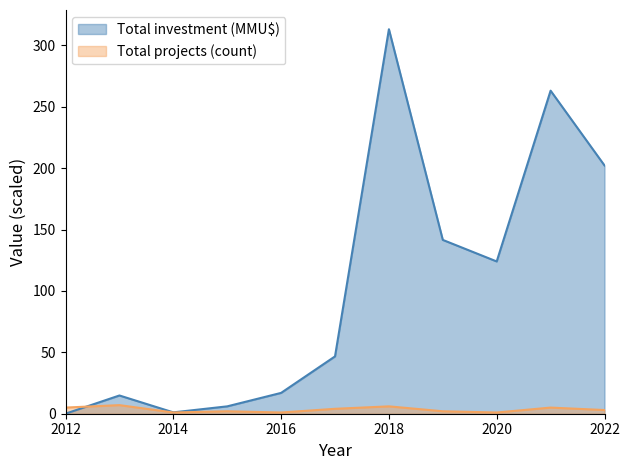

List the series in order of their peak value, highest first.

Total investment (MMU$), Total projects (count)